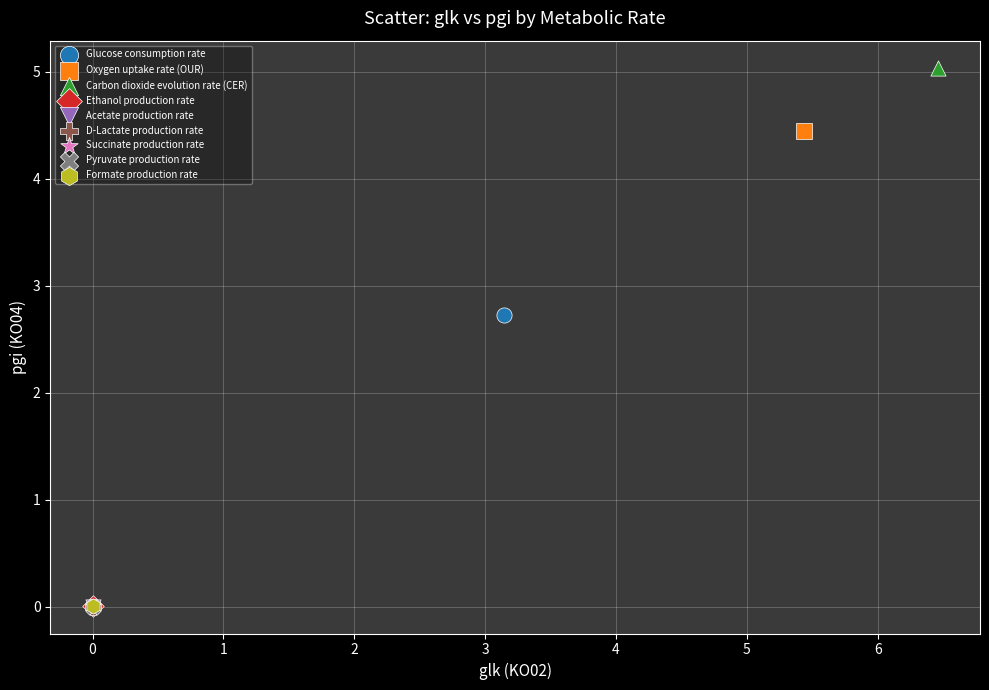

Which series contains the highest Y value?

Carbon dioxide evolution rate (CER)